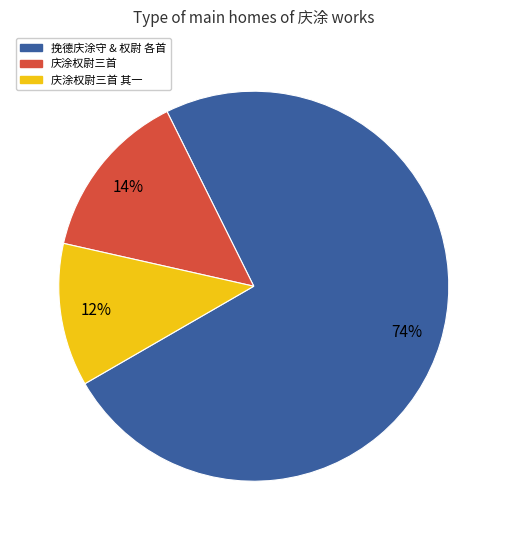

What is the ratio of the value at 挽德庆涂守 & 权尉 各首 to the value at 庆涂权尉三首 其一?

6.2